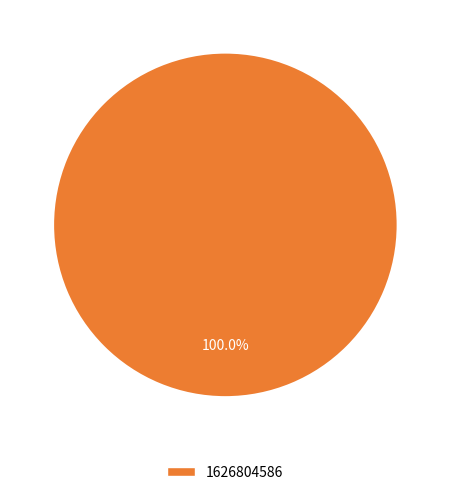

Is there any slice that represents more than half of the pie?

Yes